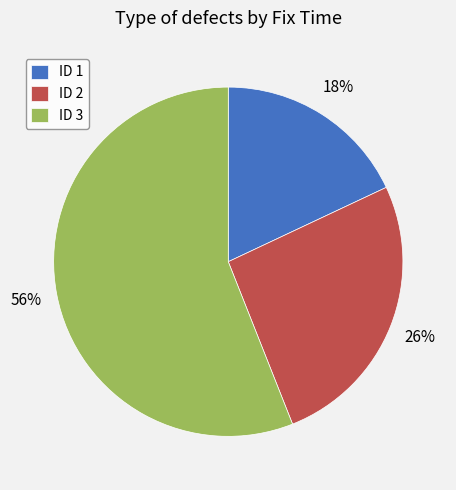

Between ID 3 and ID 1, which is larger?

ID 3